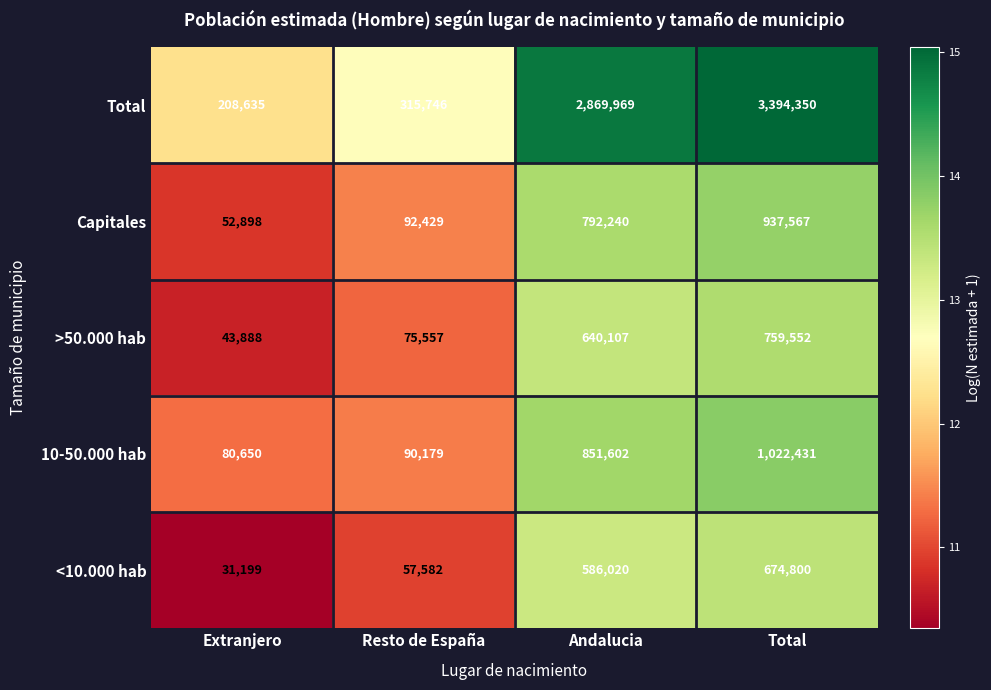

What is the minimum value shown in the chart?

31199